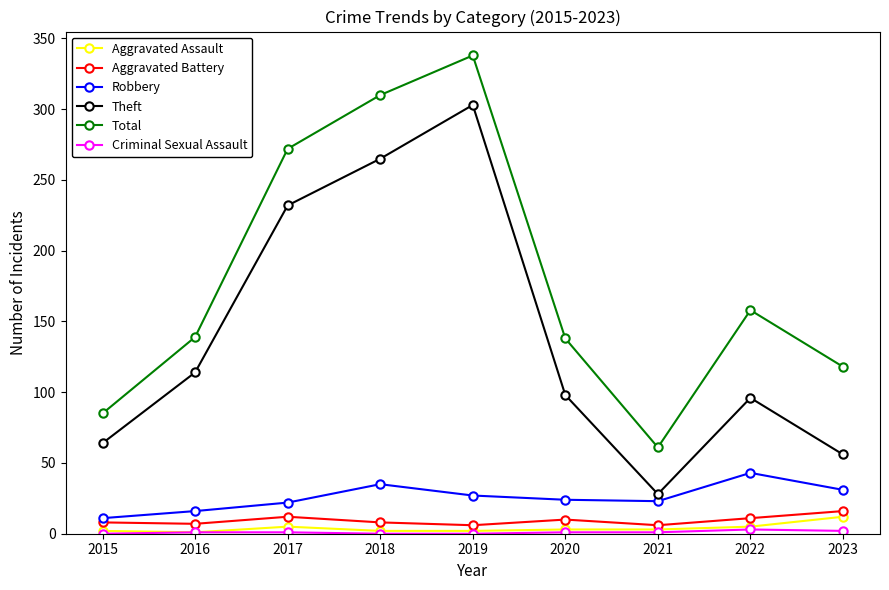

What is the value of the Theft point at the 9th from the left?

56